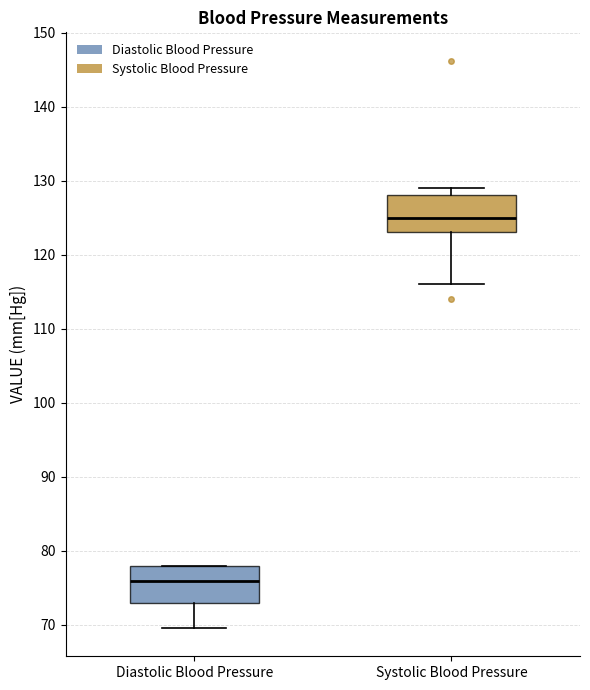

Reading left to right, transcribe this box plot: for each box, give where its median line is, the range the box spans, and where its two whiskers end, as read against the y-axis. The values are not printed on the chart, so give them approximately, as read against the axis.

Diastolic Blood Pressure: median 76, box 73 to 78, whiskers 70 to 78
Systolic Blood Pressure: median 125, box 123 to 128, whiskers 116 to 129